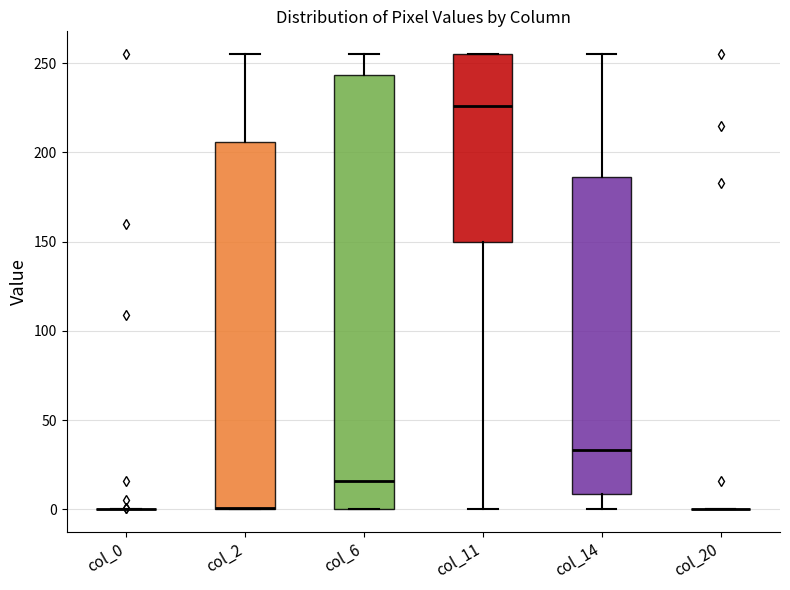

Reading left to right, read every box against the y-axis: the position of its median line, the range the box covers, and the ends of its whiskers. The values are not printed on the chart, so give them approximately, as read against the axis.

col_0: box collapsed to a line at 0, whiskers 0 to 0
col_2: median 0 (drawn on the box's lower edge), box 0 to 205, whiskers 0 to 255
col_6: median 15, box 0 to 245, whiskers 0 to 255
col_11: median 225, box 150 to 255, whiskers 0 to 255
col_14: median 35, box 10 to 185, whiskers 0 to 255
col_20: box collapsed to a line at 0, whiskers 0 to 0